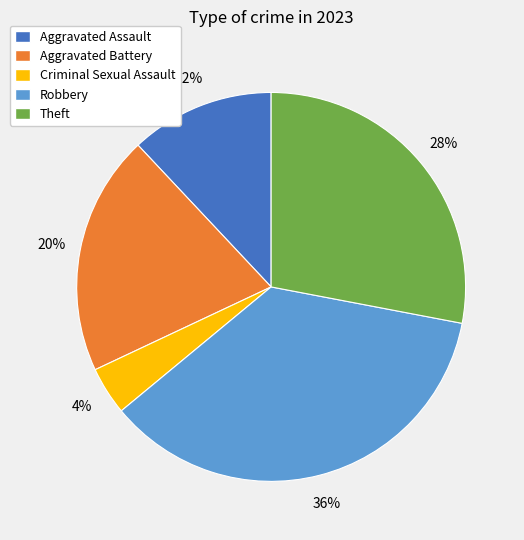

To the nearest percent, what percentage of the pie is Criminal Sexual Assault?

4%